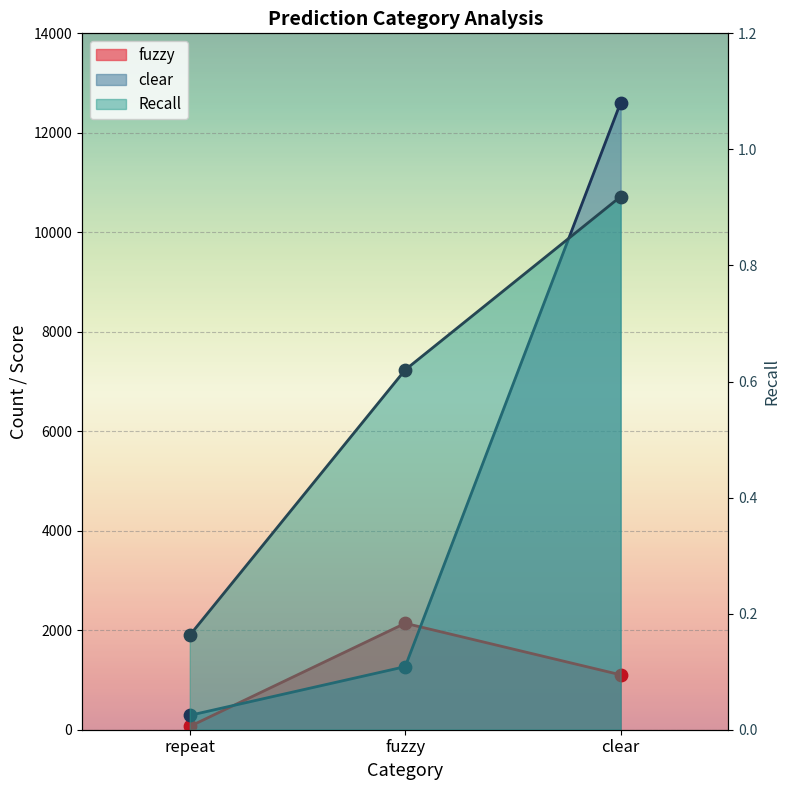

Which series has the largest total across all categories?

clear